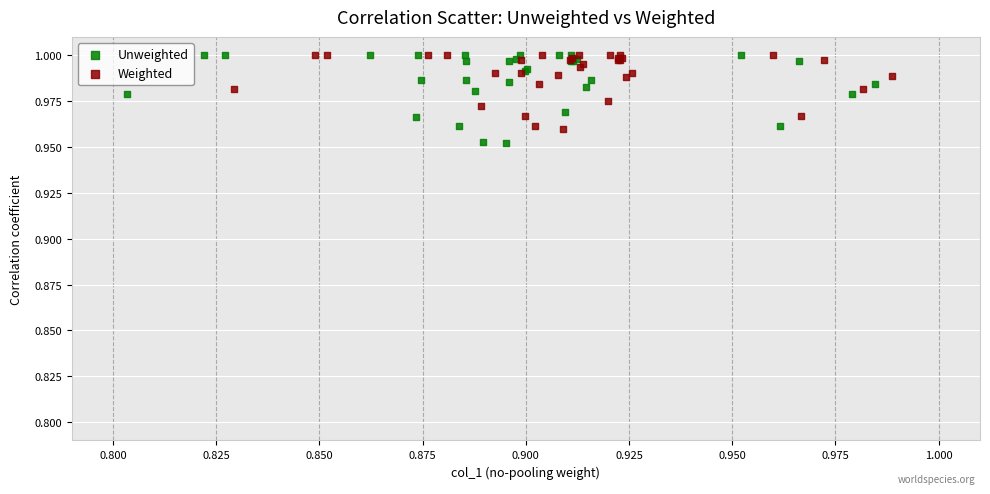

Which series has the widest spread of Y values?

Unweighted